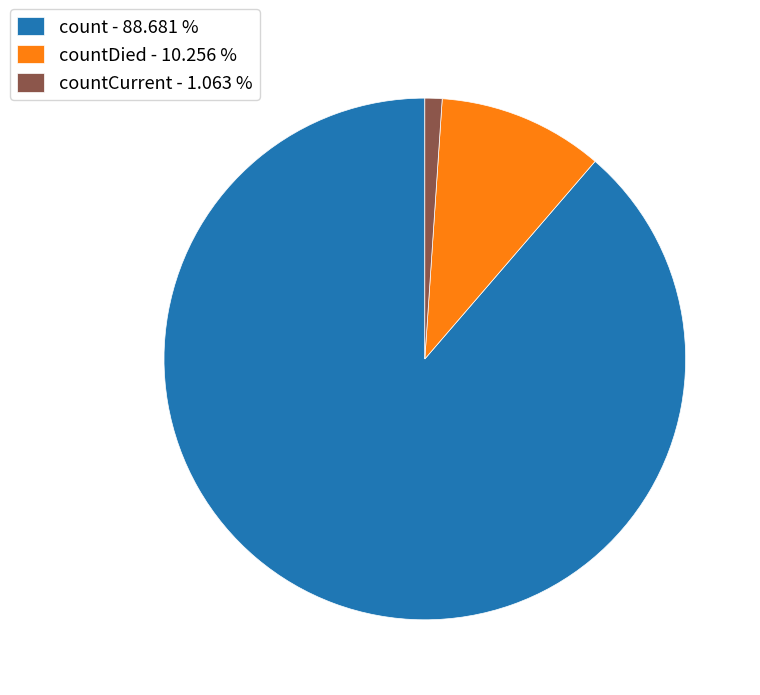

Which slice represents more than half of the pie?

count - 88.681 %